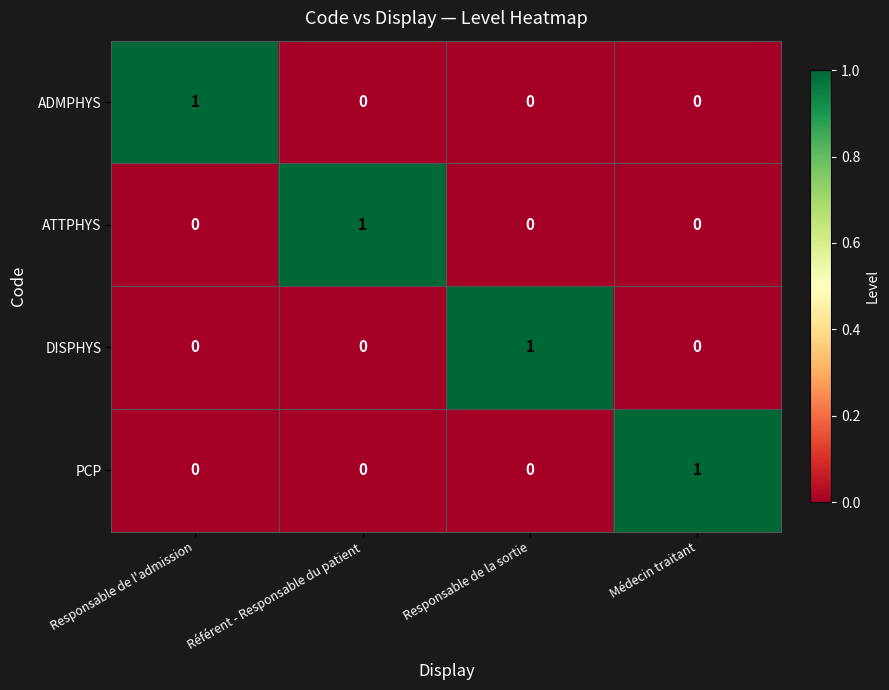

True or false: ATTPHYS has a value of 0 at Responsable de la sortie.

True